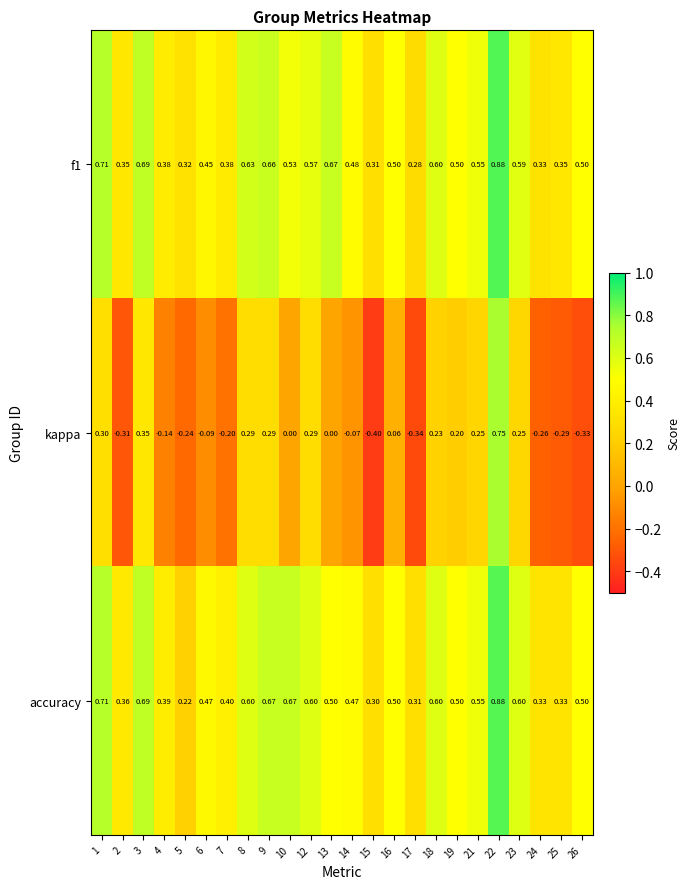

Which series has the largest total across all categories?

f1